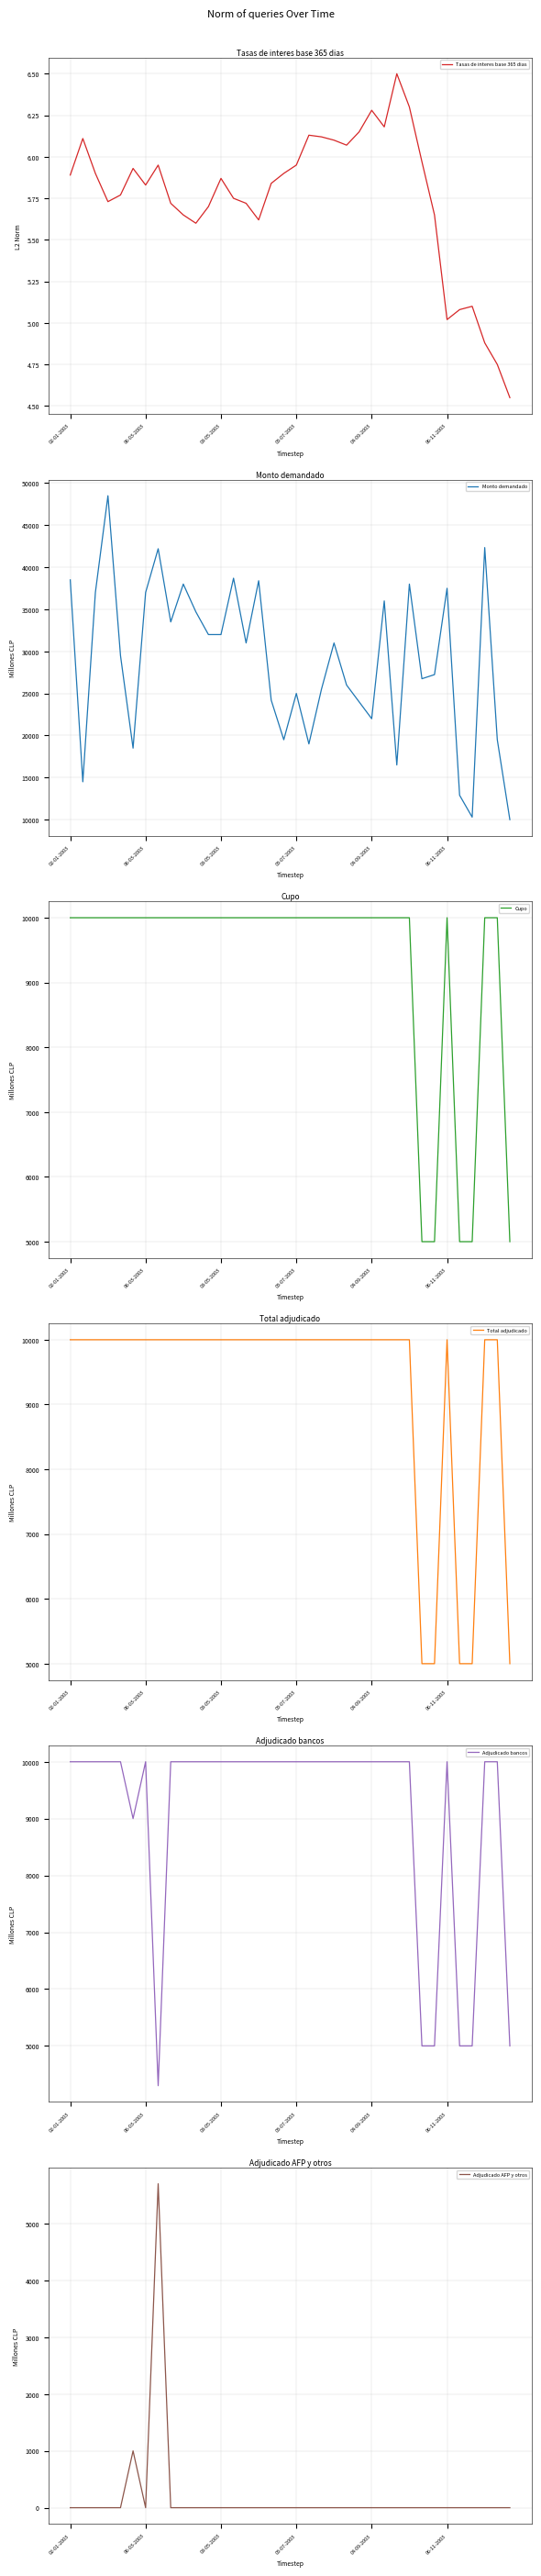

What is the difference between the highest and lowest values at 11?

32000.0